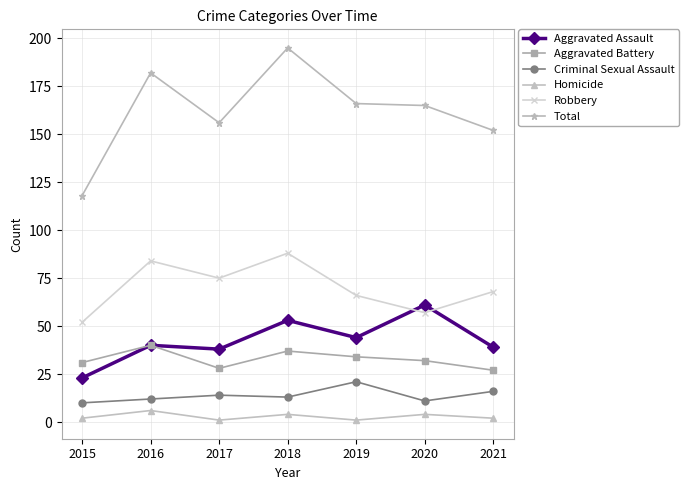

After their last crossing, which series has the higher values: Aggravated Assault or Robbery?

Robbery